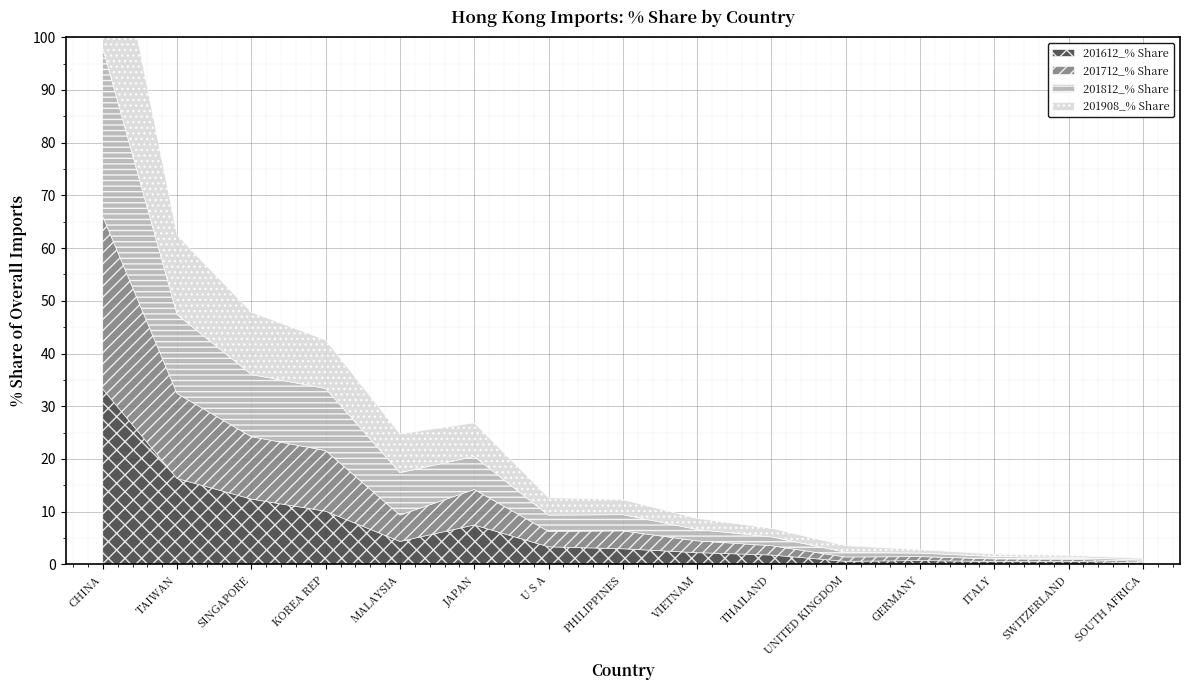

At which category is the sum across all series the highest?

CHINA